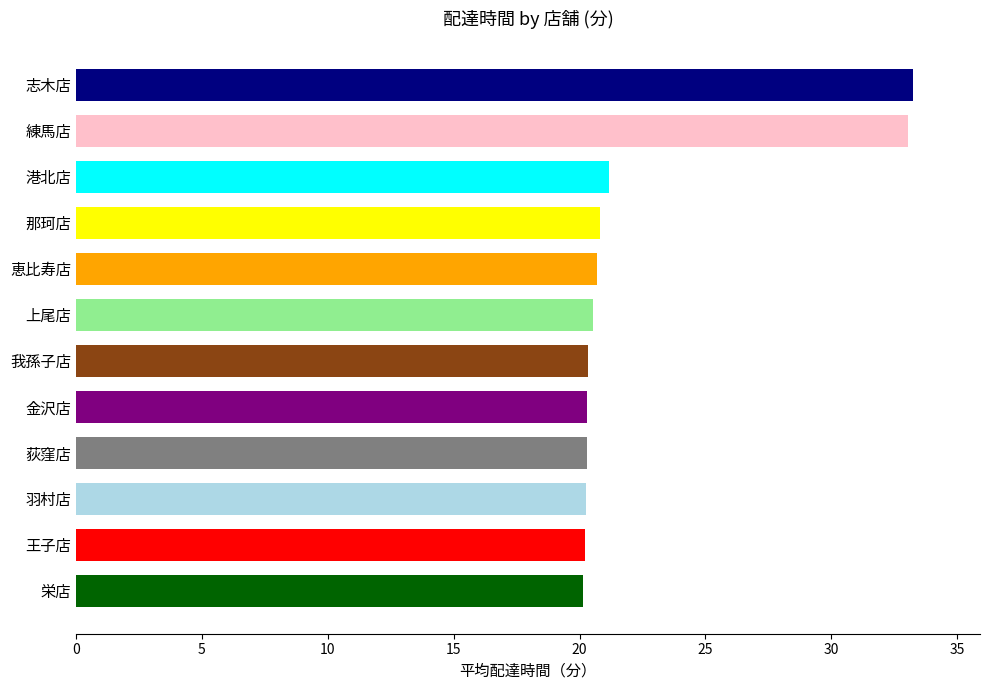

What is the greatest value displayed?

33.2